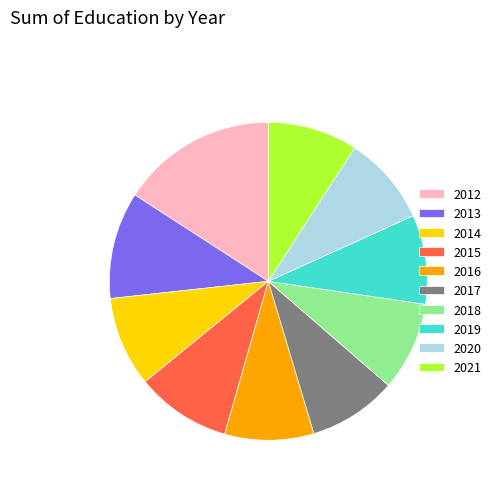

What is the ratio of the value at 2016 to the value at 2014?

1.0